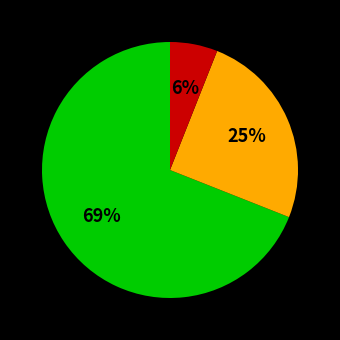

Does any single category account for the majority?

Yes